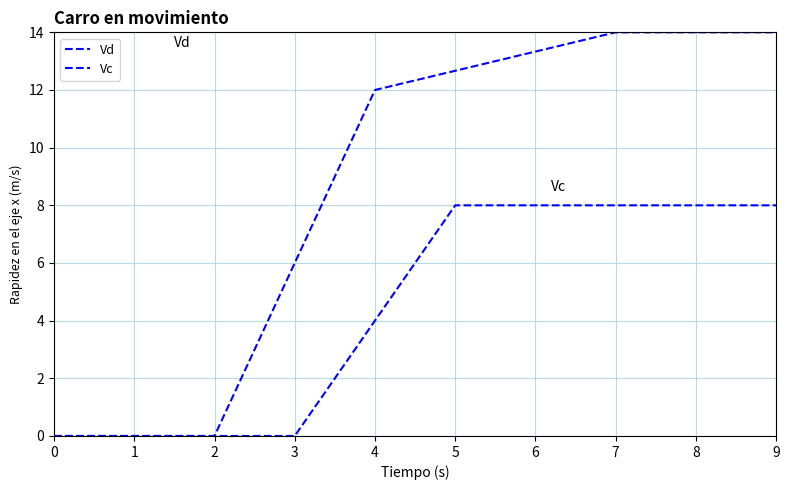

What is the value of the Vc point at the 18th from the left?

8.0